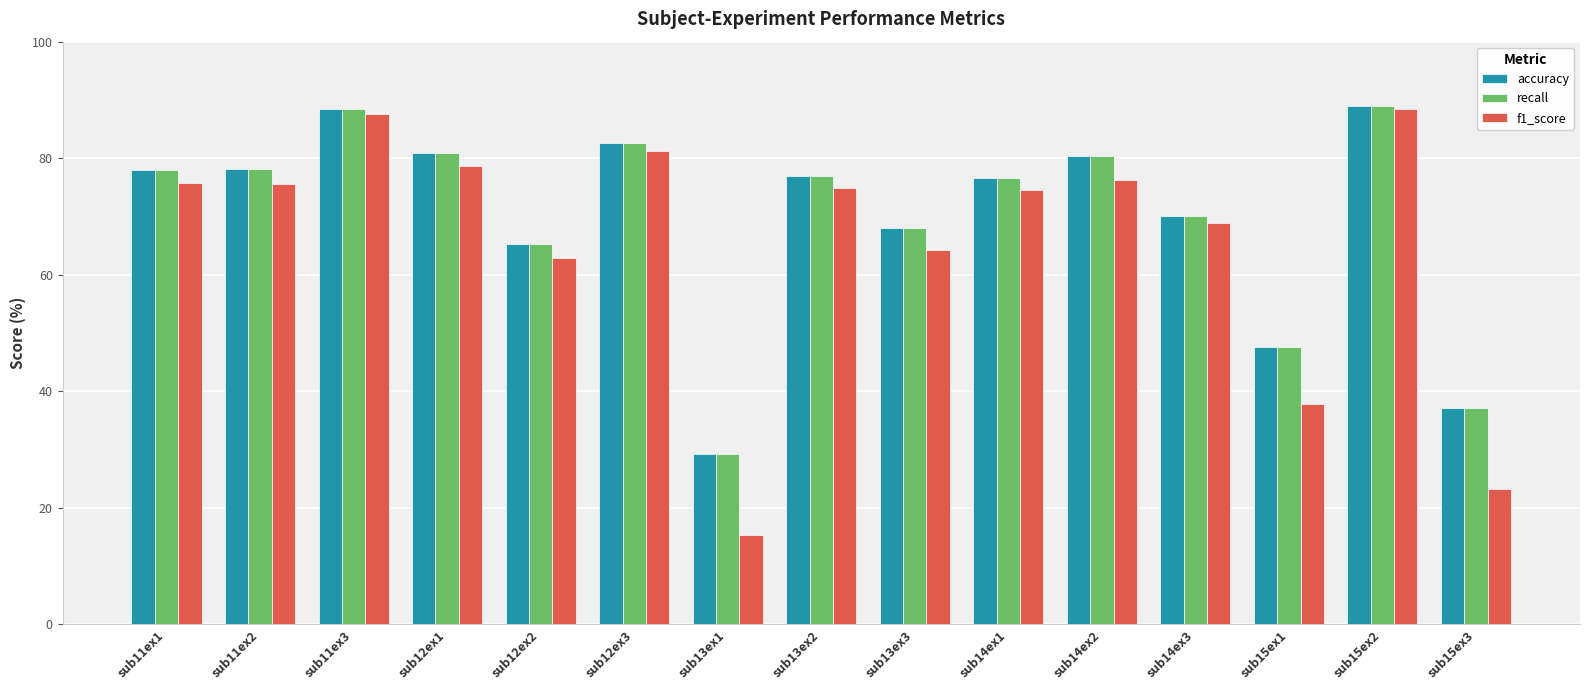

What is the minimum value shown in the chart?

15.3